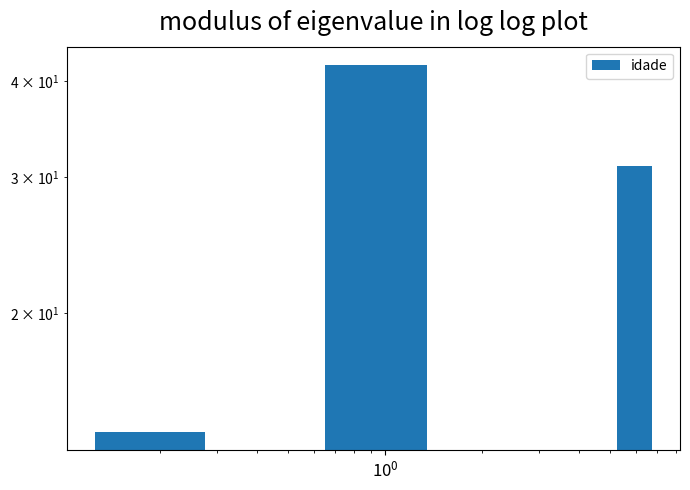

What is the value of the 3rd bar from the left?

31